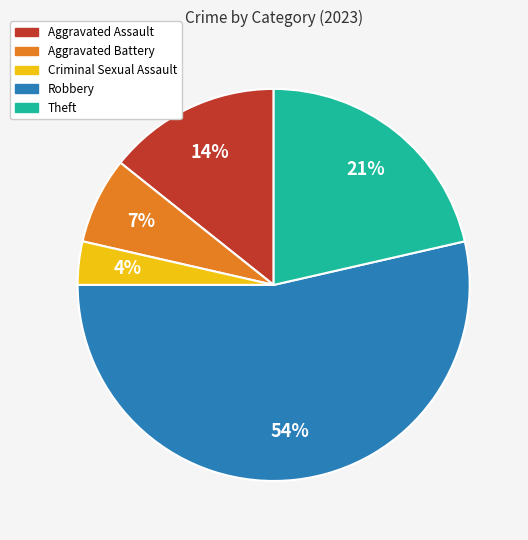

How many segments does this pie chart have?

5